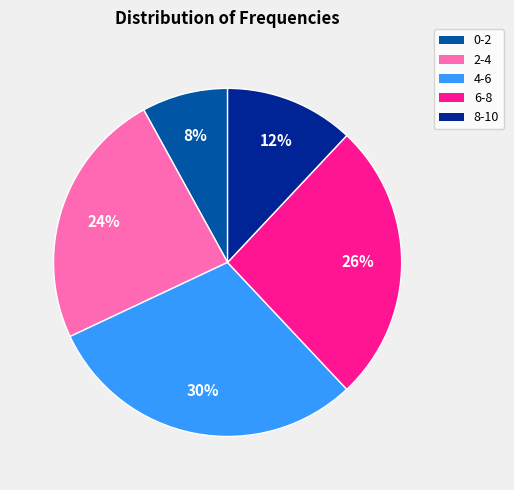

What is the smallest slice in the pie chart?

0-2